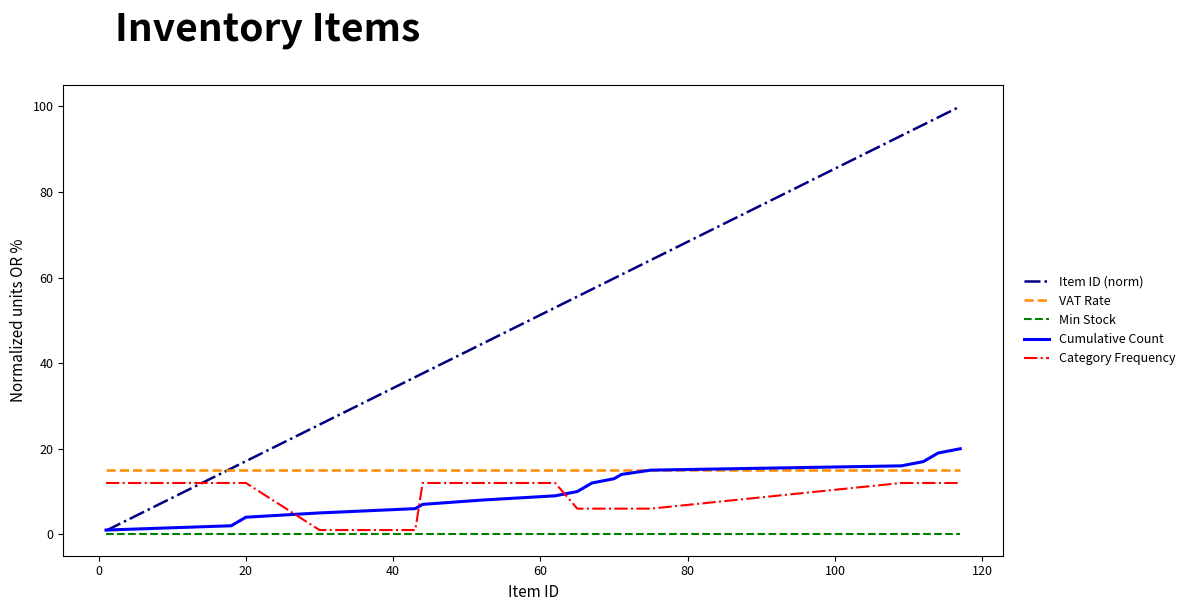

Which series has the largest total across all categories?

Item ID (norm)